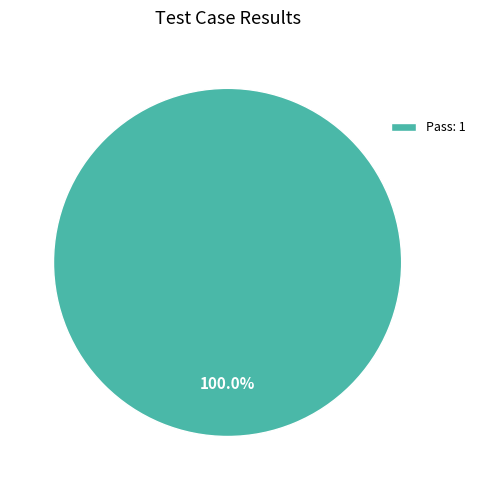

Rank the categories by value from lowest to highest.

Pass: 1